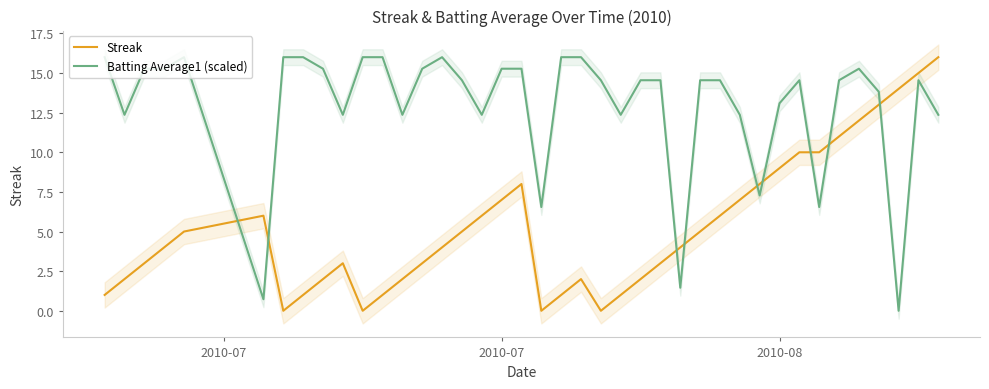

What is the highest value of the Streak series?

16.0